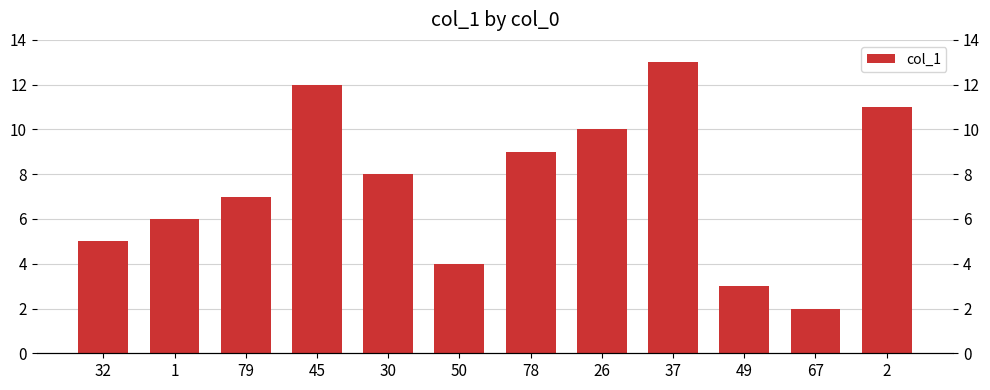

At which category does the chart reach its peak across all series?

37